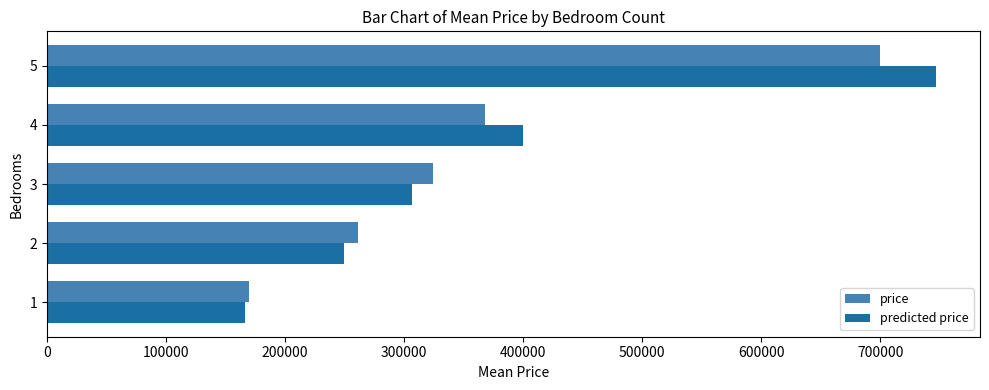

What is the spread (max minus min) of values at 3?

18021.3